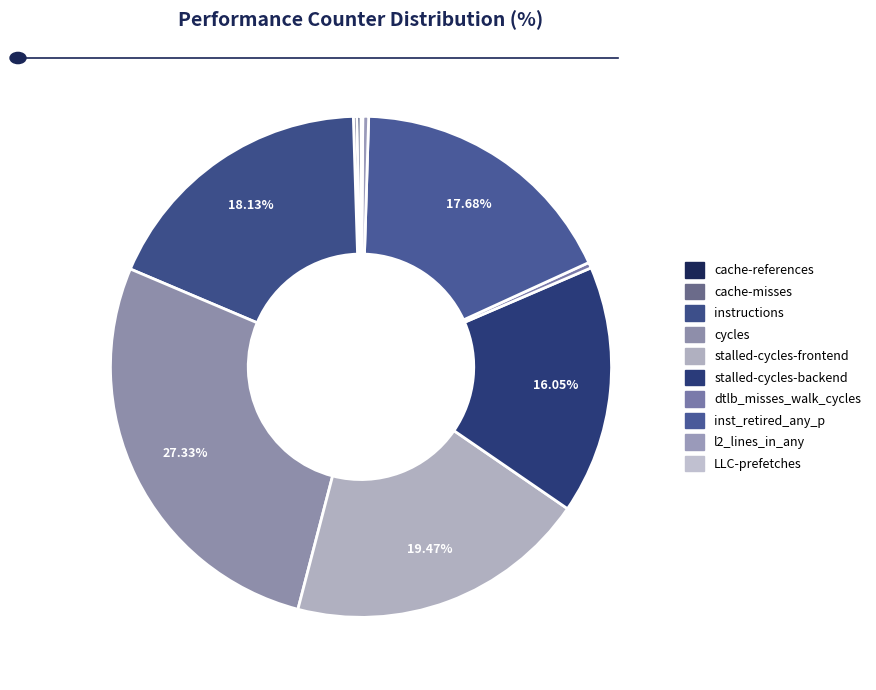

Does any single category account for the majority?

No